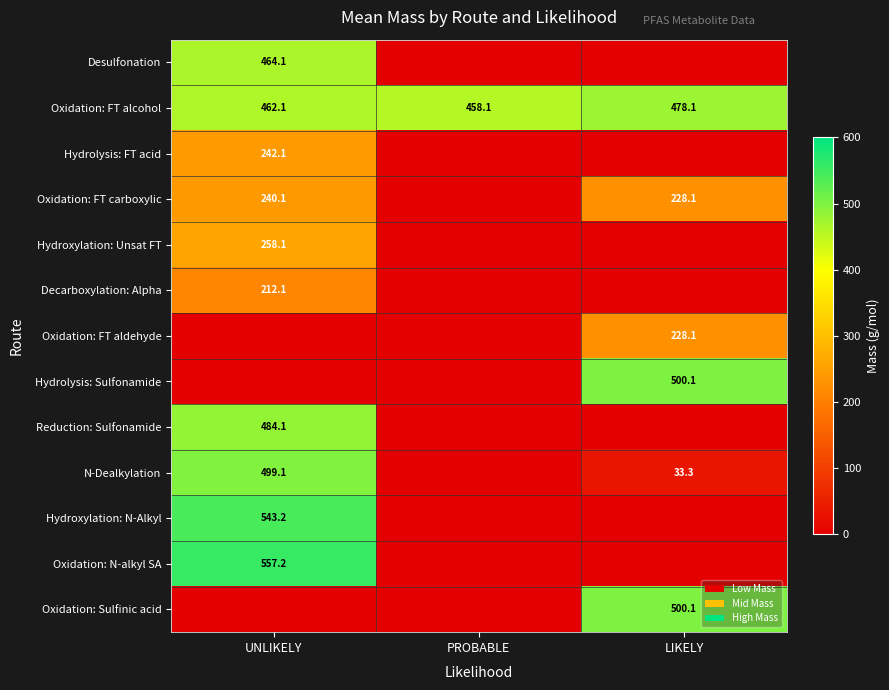

What is the difference between the highest and lowest values at LIKELY?

500.1